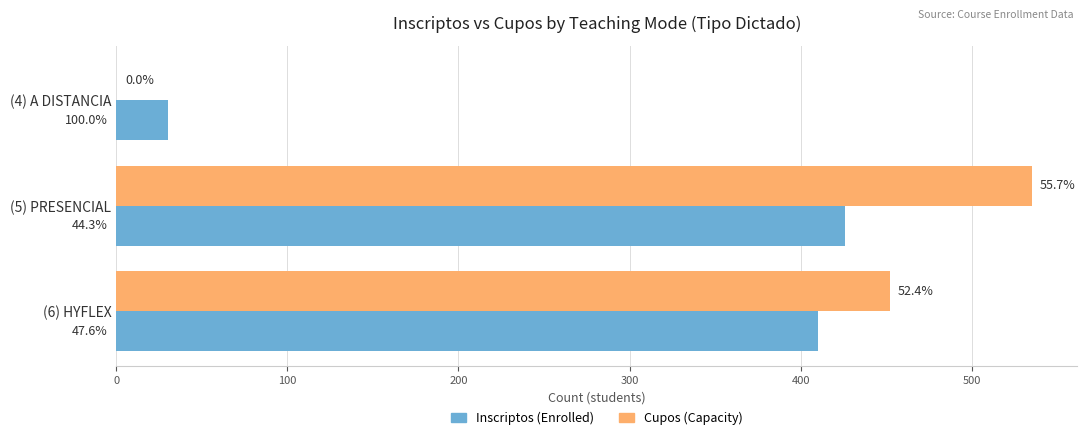

How many positive values does the Cupos (Capacity) series have?

2